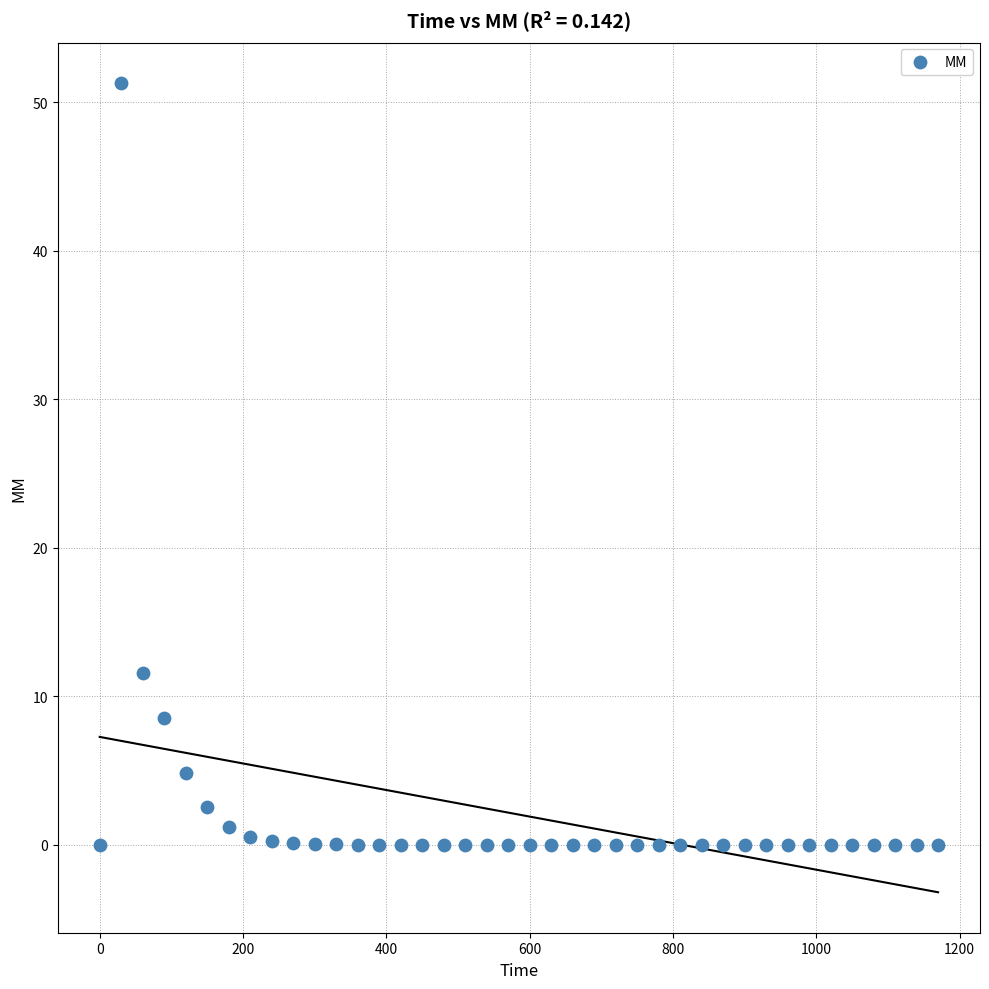

What is the range of X values (max minus min)?

1170.0